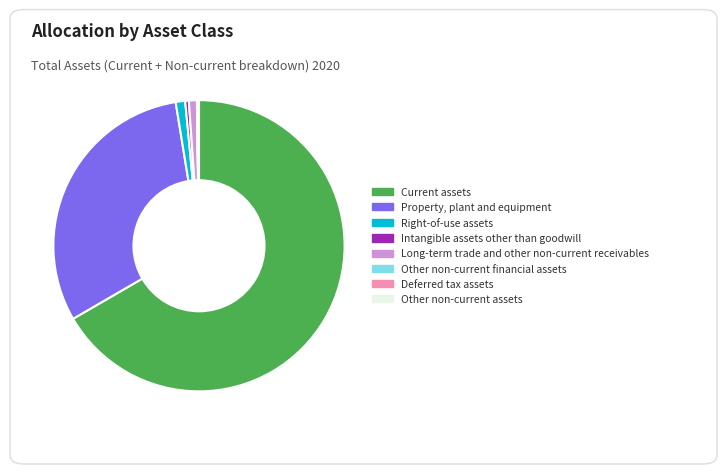

Does Current assets represent more than half of the total?

Yes